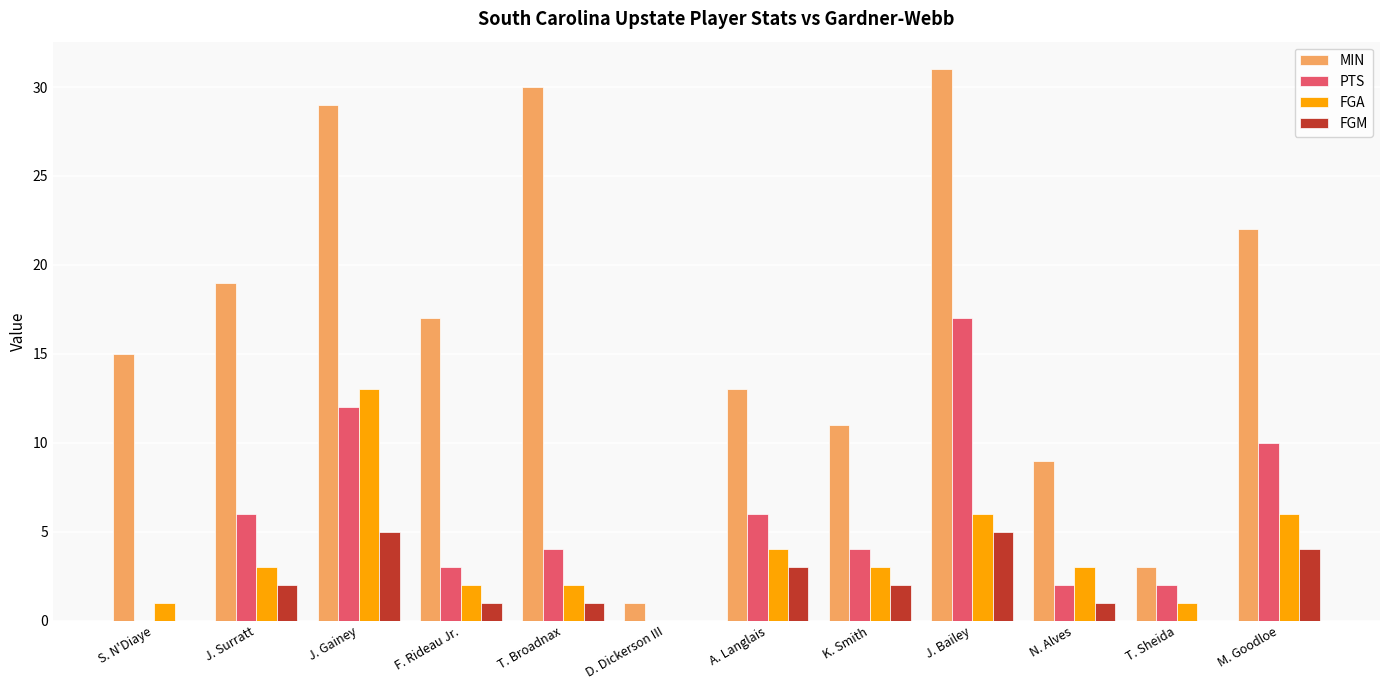

True or false: FGM has a value of 0 at T. Sheida.

True